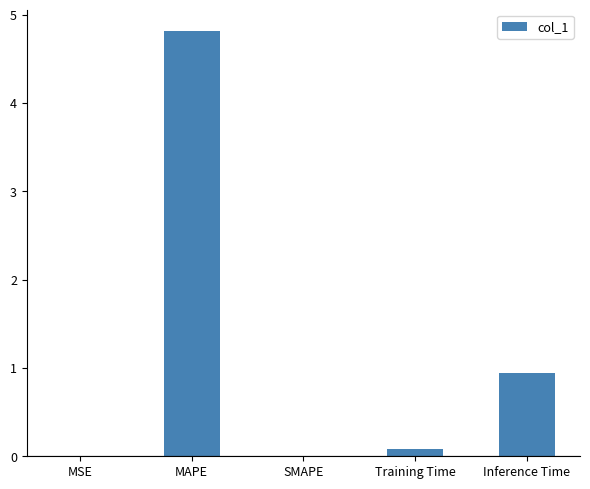

Which label corresponds to the largest value in the chart?

MAPE